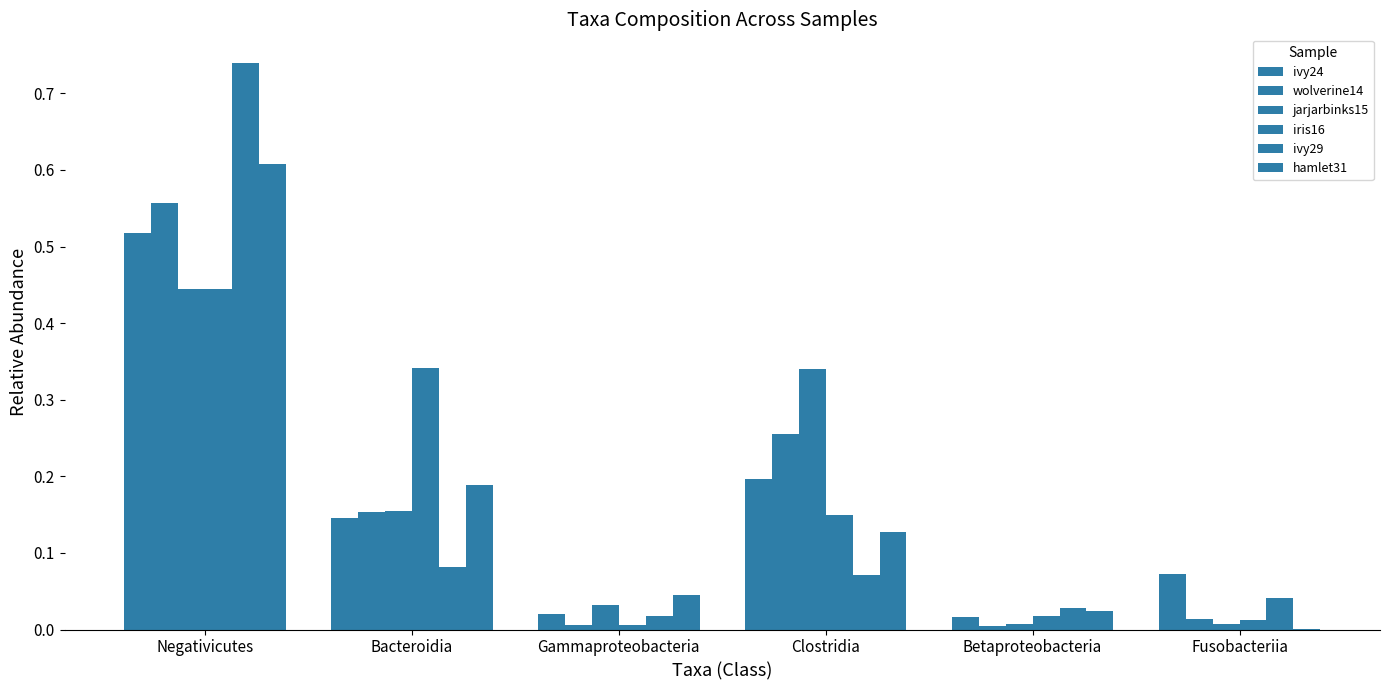

Count the number of data series in this chart.

6